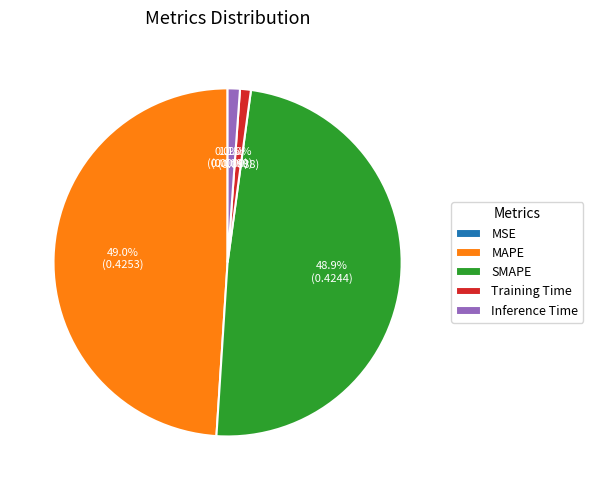

What percentage is the SMAPE slice, to the nearest percent?

49%